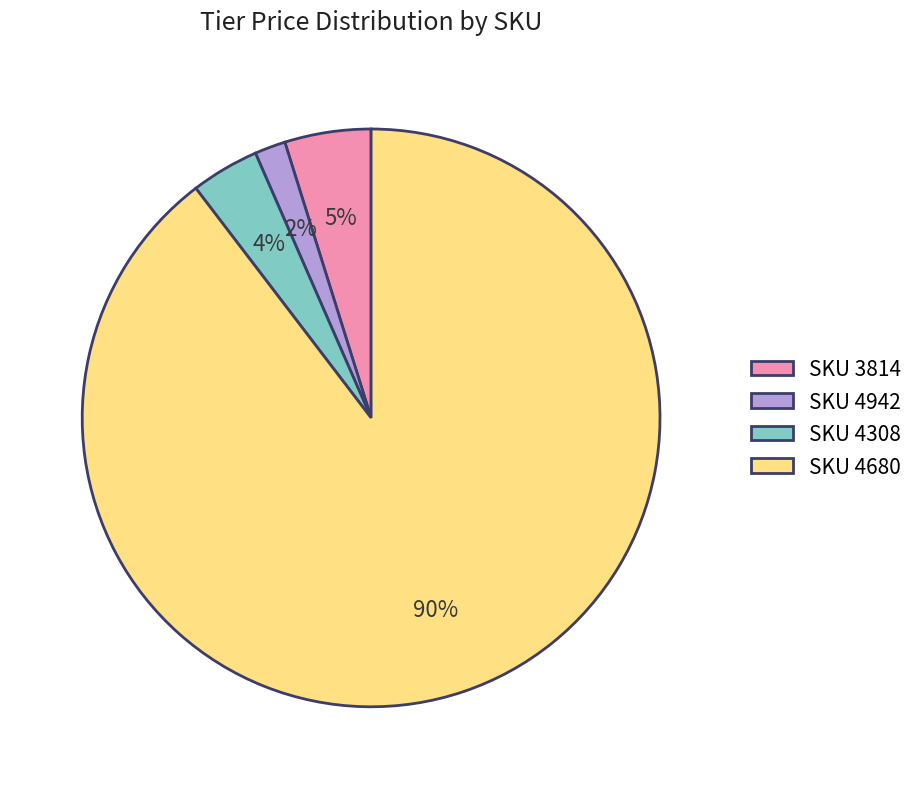

Between SKU 4308 and SKU 3814, which is larger?

SKU 3814